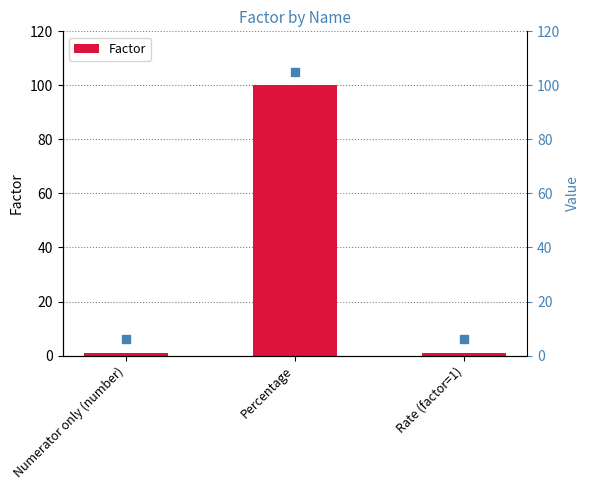

Rank the categories by value from highest to lowest.

Percentage, Numerator only (number), Rate (factor=1)